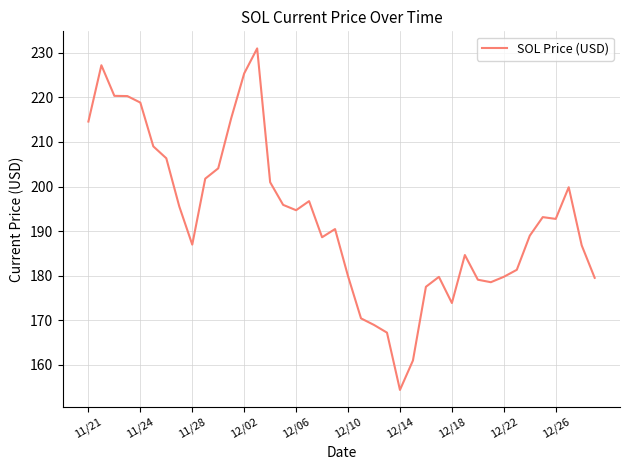

What is the smallest value displayed?

154.3